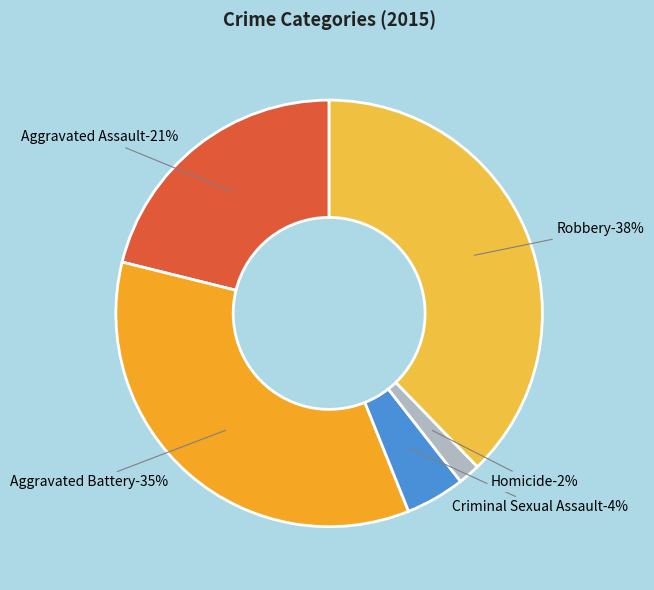

True or false: Robbery accounts for 38% of the total.

True